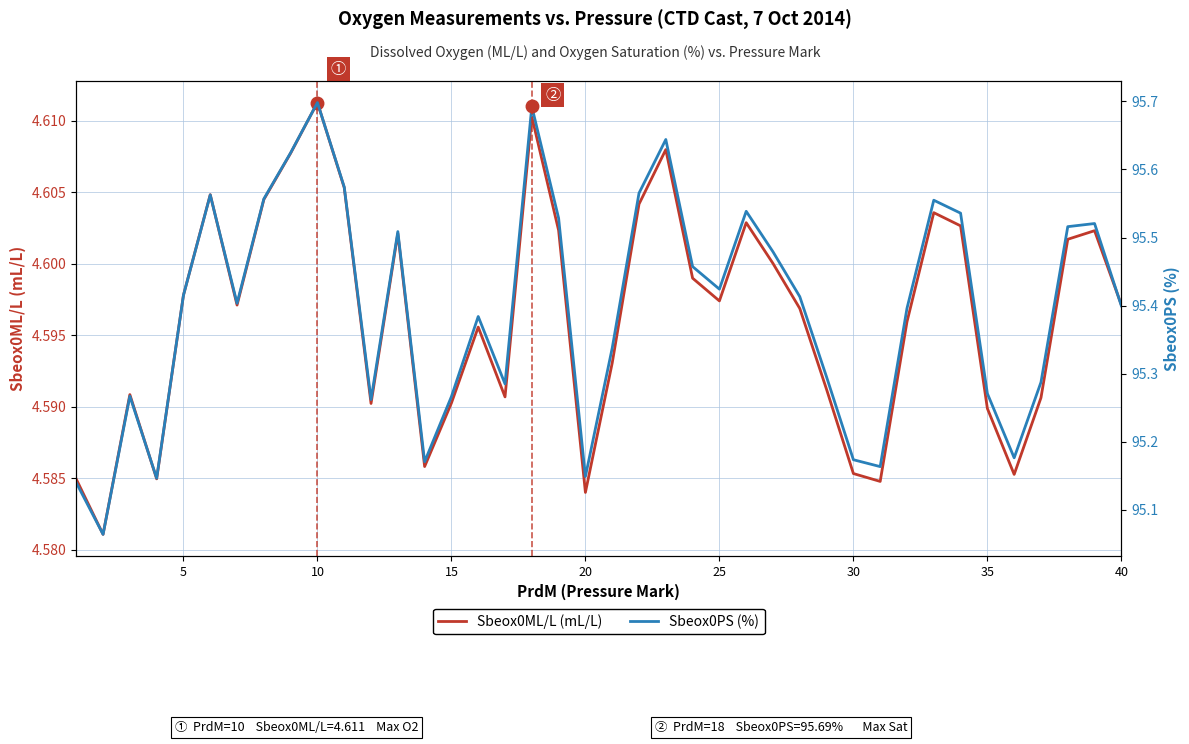

What is the average value of the Sbeox0ML/L (mL/L) series?

4.6